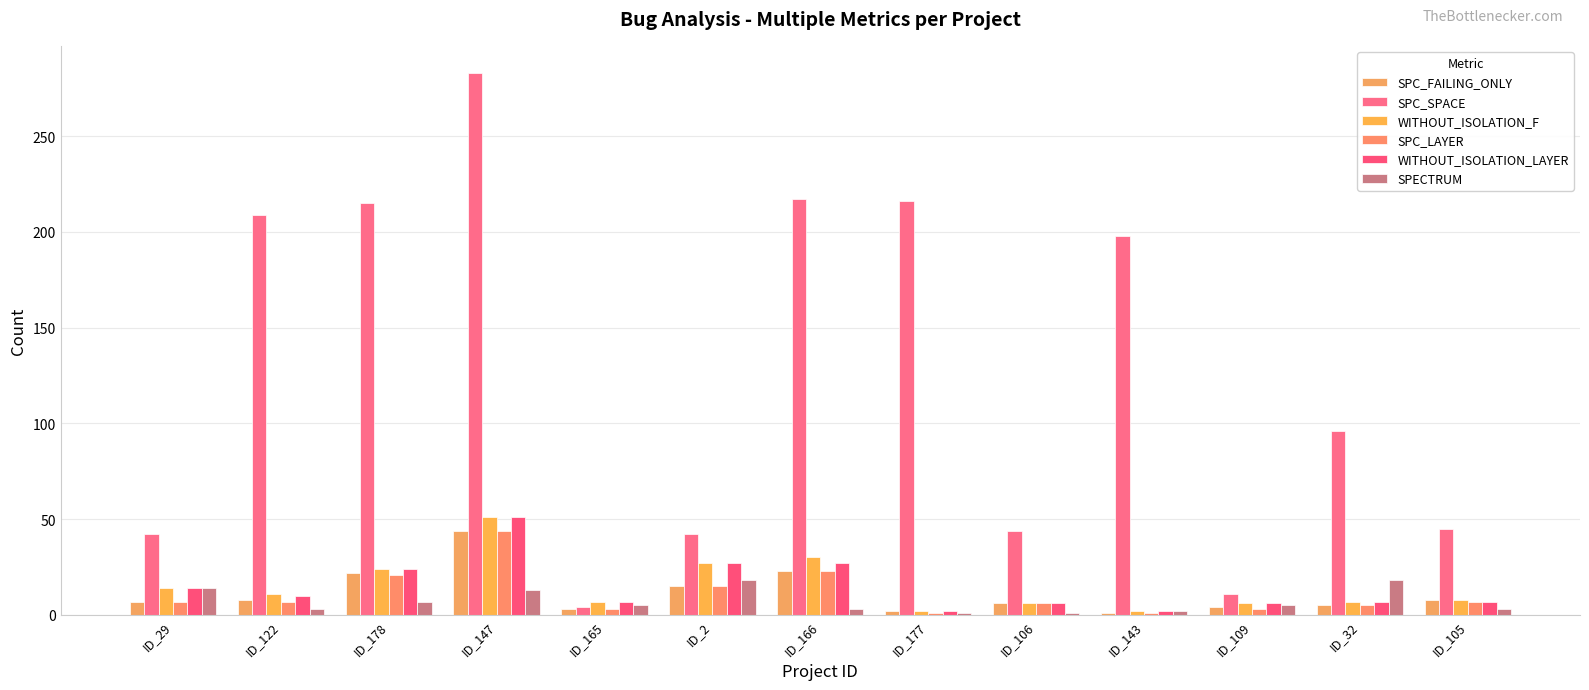

What is the label of the 13th bar from the right?

ID_29